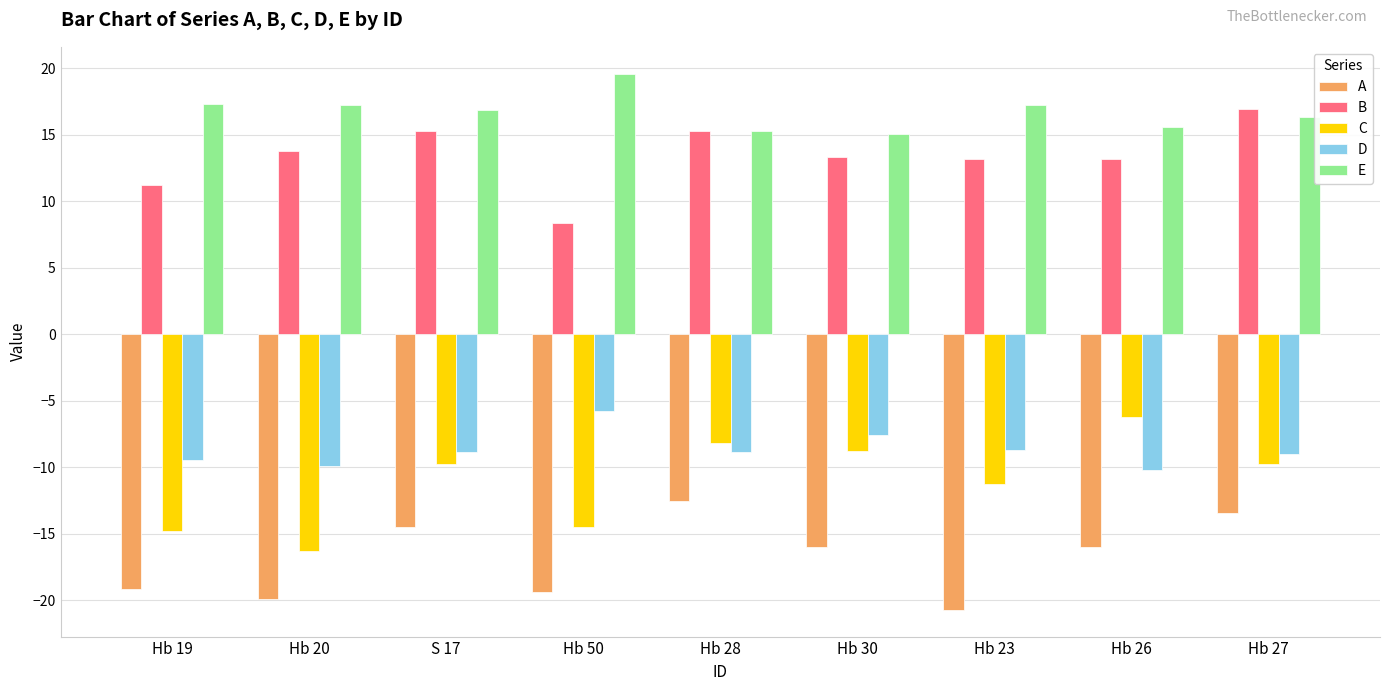

How many bars are there in each group?

5